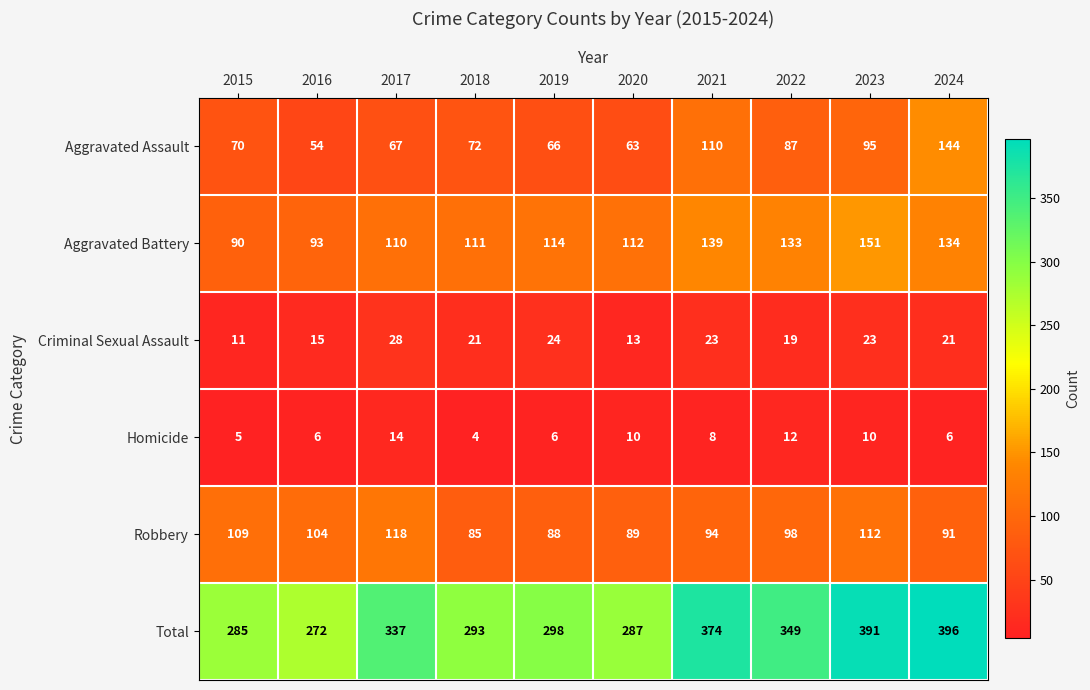

Which series has the largest total across all categories?

Total